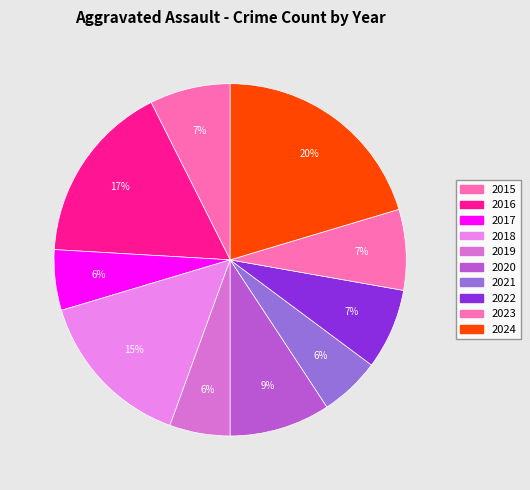

How many slices are in this pie chart?

10